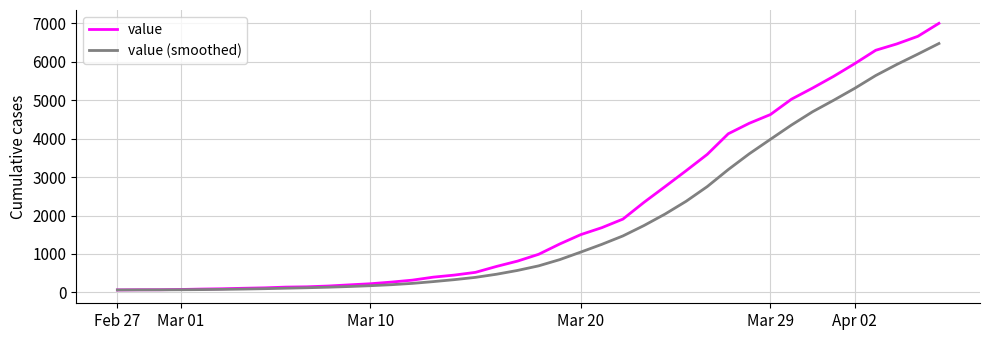

Which series has the widest spread of values?

value